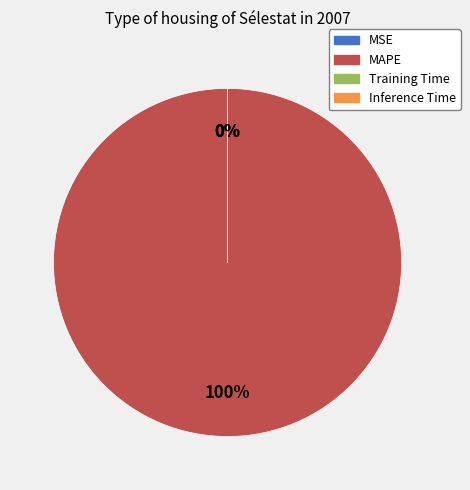

Is the sum of MAPE and Inference Time greater than half?

Yes